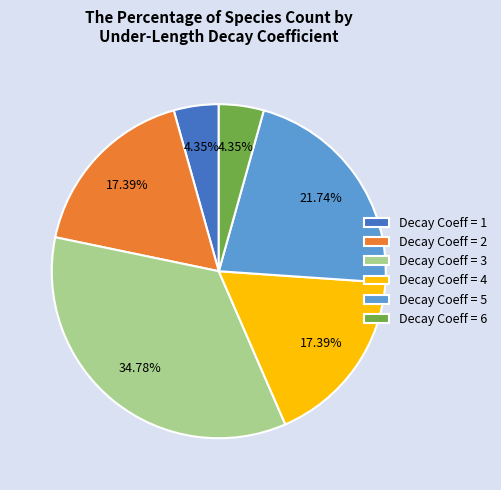

Do Decay Coeff = 2 and Decay Coeff = 4 together represent more than half of the pie?

No